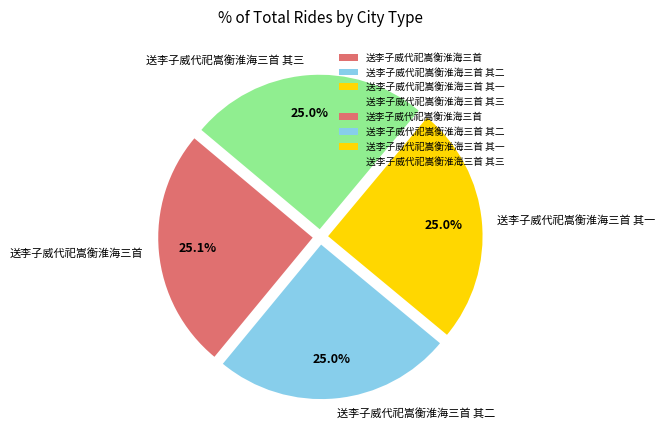

Is the sum of 送李子威代祀嵩衡淮海三首 其一 and 送李子威代祀嵩衡淮海三首 其二 greater than half?

No